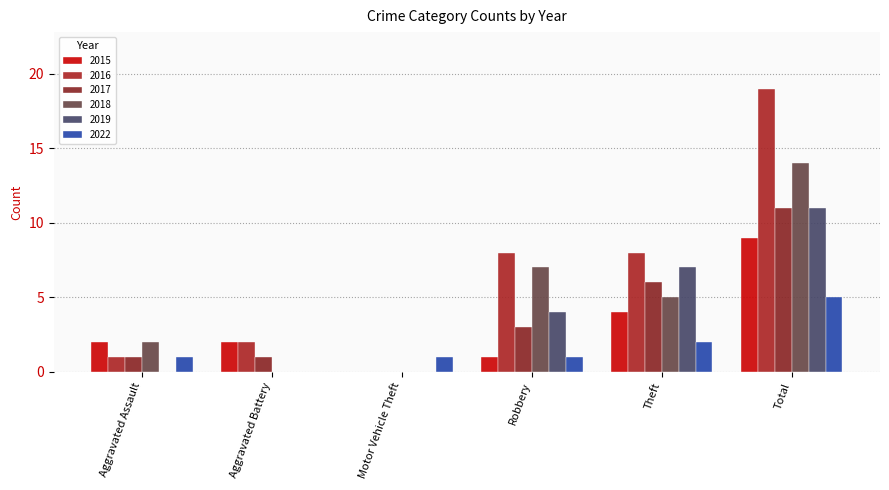

How many groups of bars are there?

6